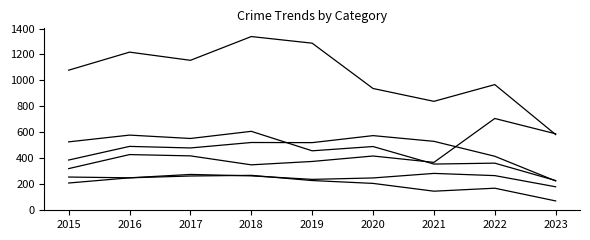

Reading right to left, extract all data points from this chart.

Aggravated Assault: 2023=181	2022=267	2021=284	2020=249	2019=238	2018=265	2017=276	2016=250	2015=210
Aggravated Battery: 2023=226	2022=416	2021=531	2020=575	2019=521	2018=522	2017=480	2016=492	2015=387
Burglary: 2023=72	2022=170	2021=147	2020=207	2019=229	2018=269	2017=264	2016=250	2015=256
Motor Vehicle Theft: 2023=589	2022=707	2021=369	2020=418	2019=376	2018=350	2017=419	2016=429	2015=321
Robbery: 2023=229	2022=363	2021=356	2020=491	2019=458	2018=608	2017=553	2016=579	2015=527
Theft: 2023=583	2022=968	2021=839	2020=938	2019=1287	2018=1338	2017=1155	2016=1218	2015=1079